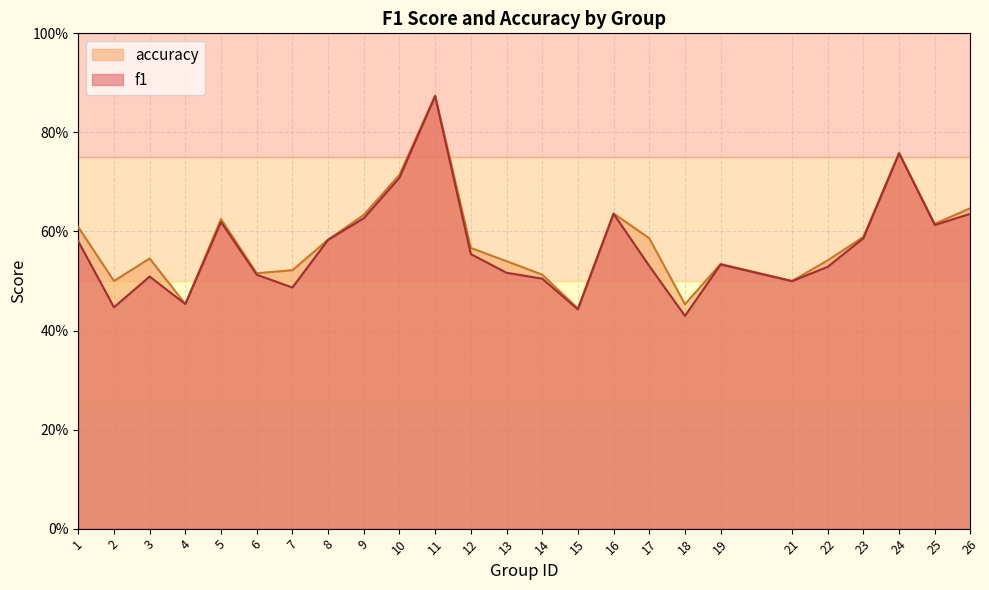

Which category has the lowest value in the accuracy series?

15